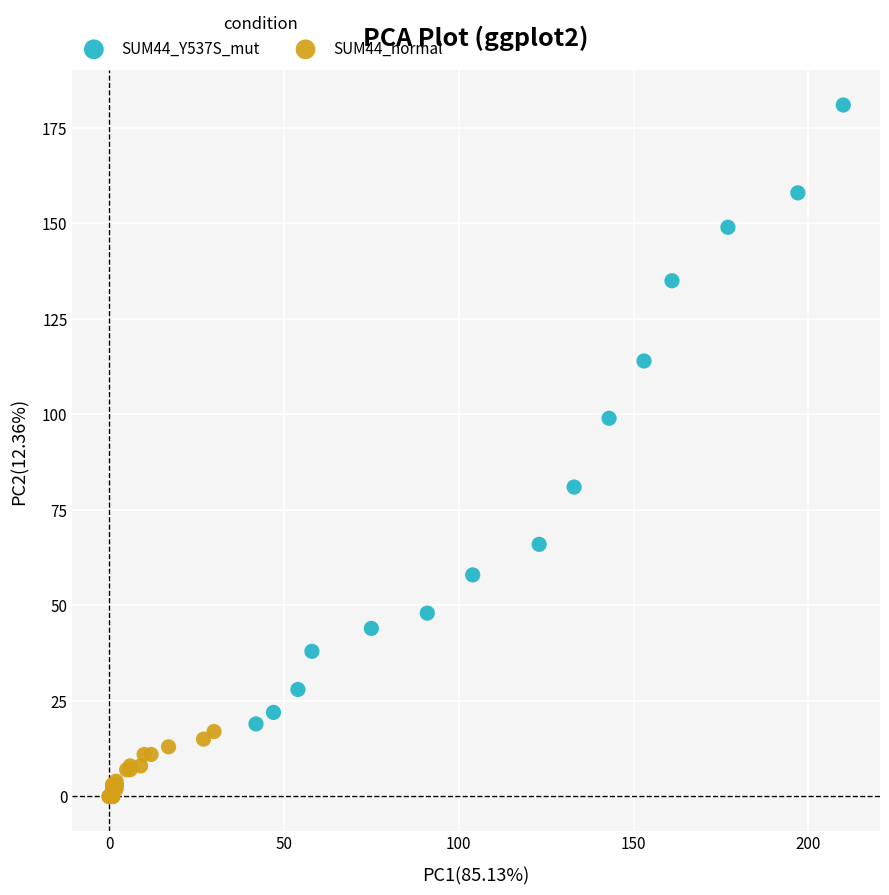

Which series has the widest spread of Y values?

SUM44_Y537S_mut